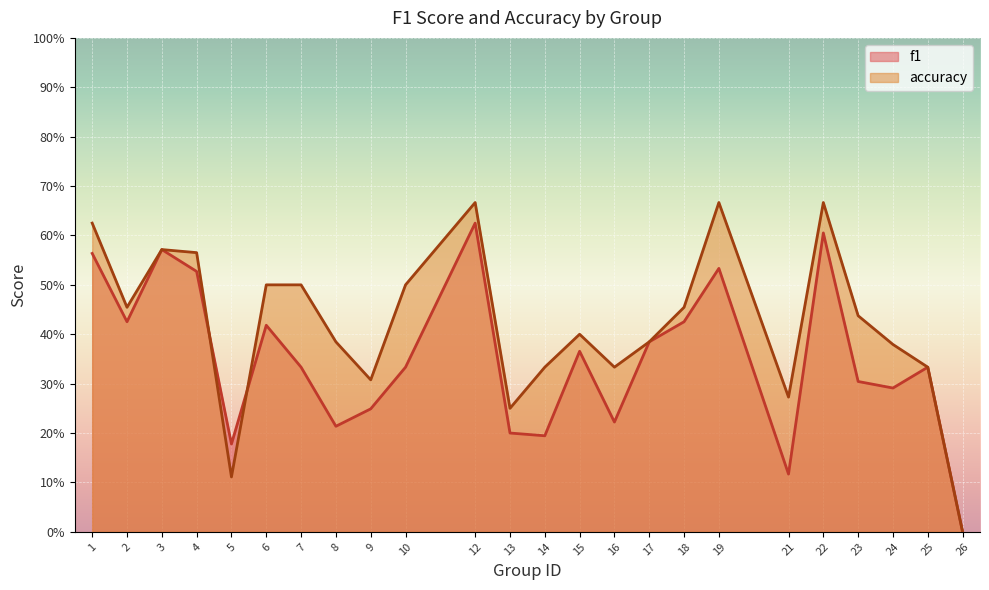

At which category does the chart reach its peak across all series?

12